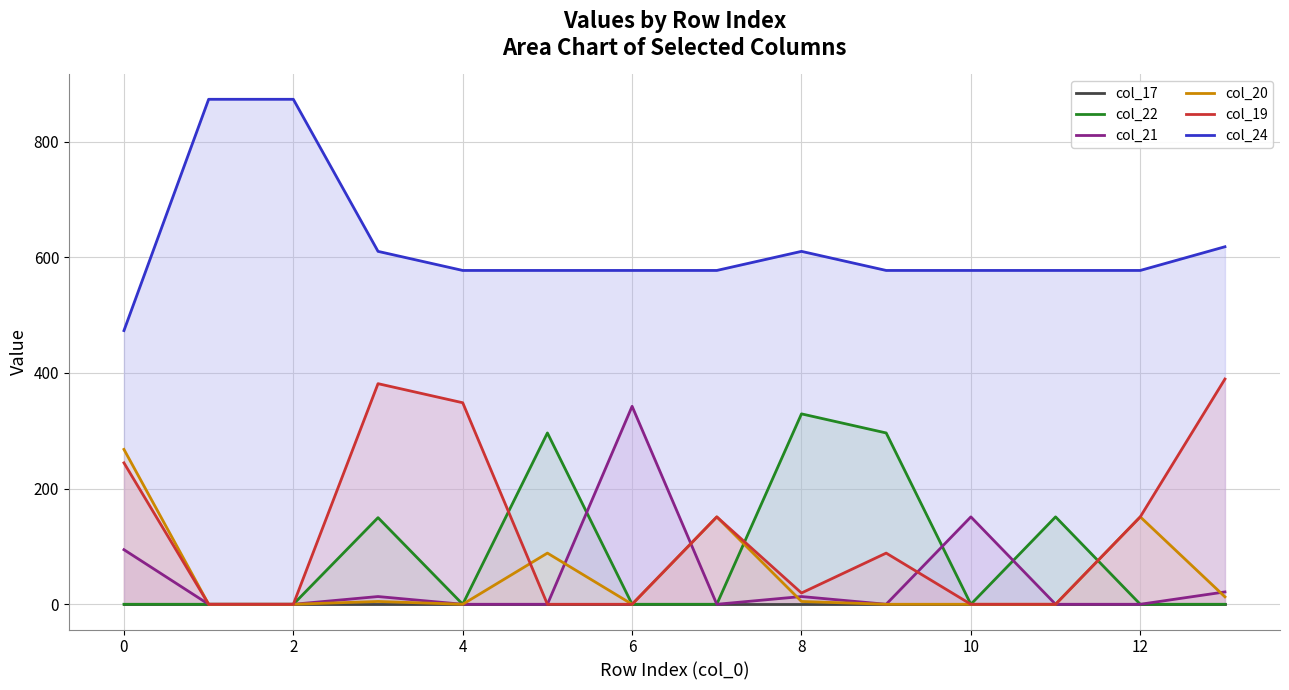

True or false: col_19 and col_24 intersect in this chart.

False